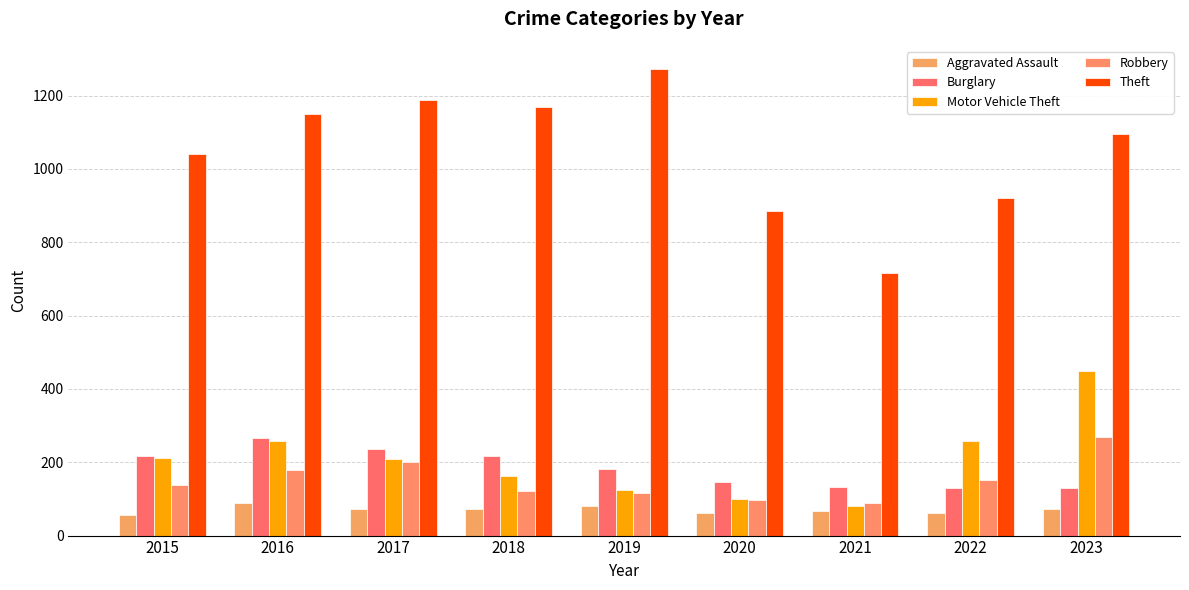

Is the value of Aggravated Assault at 2016 greater than the value of Burglary at 2020?

No